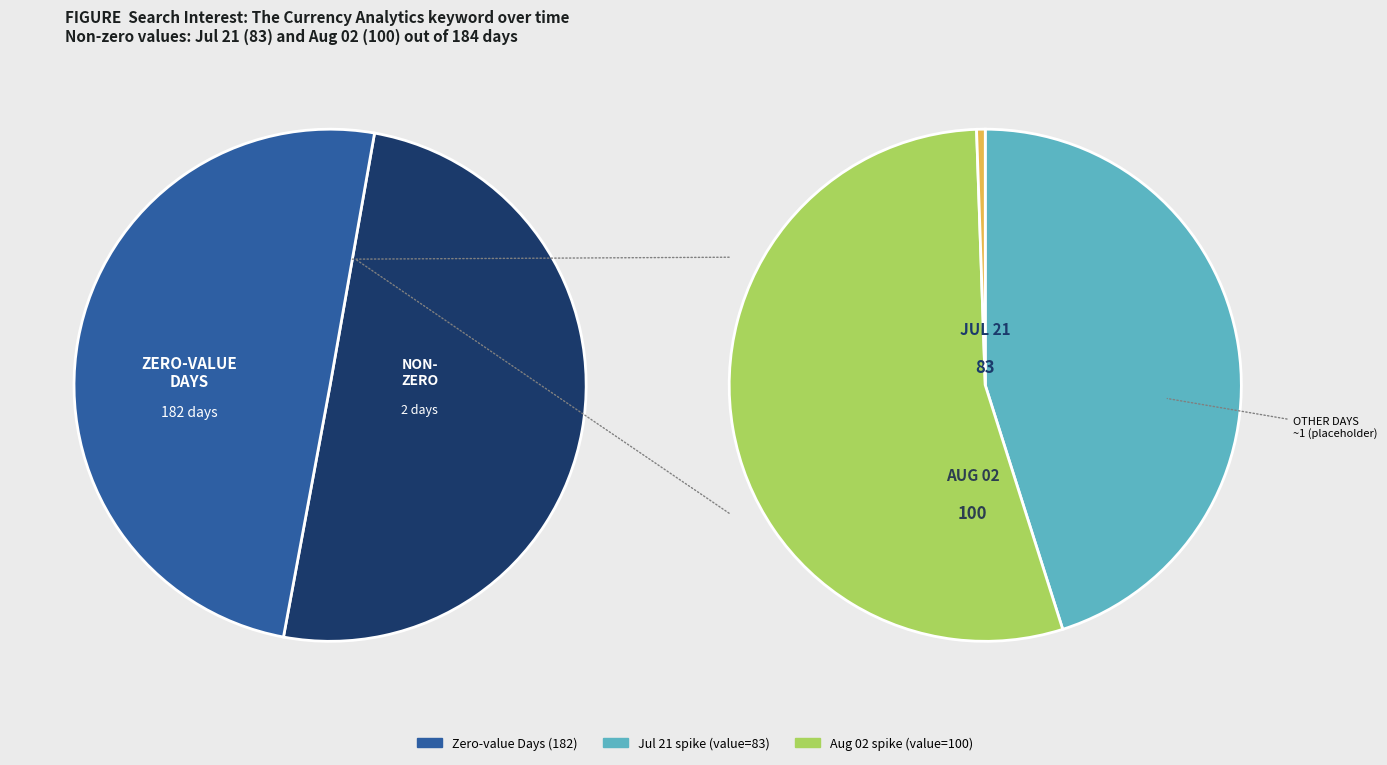

Does any single category account for the majority?

Yes